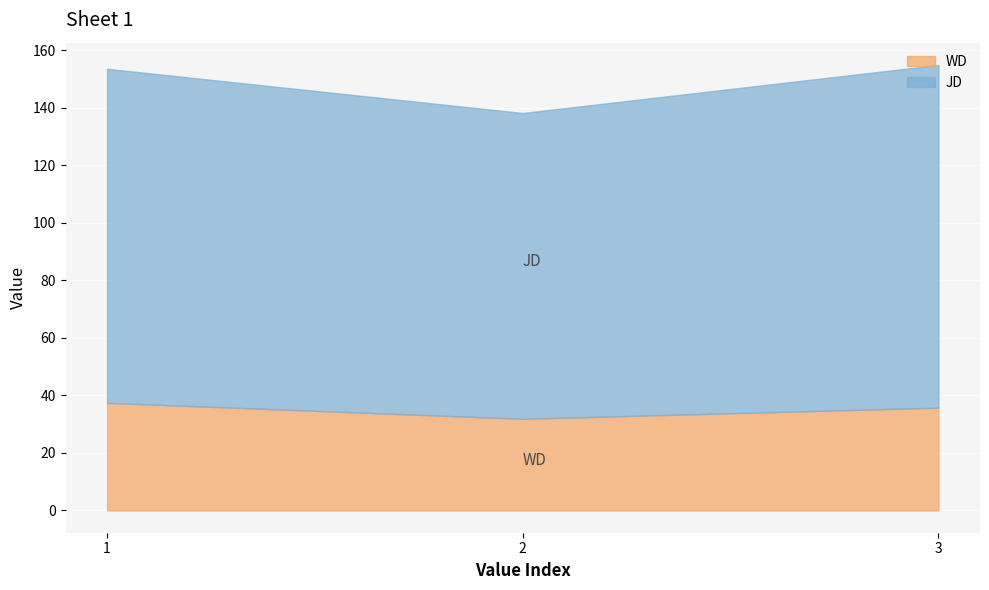

What is the difference between the maximum and minimum values in the JD series?

12.8